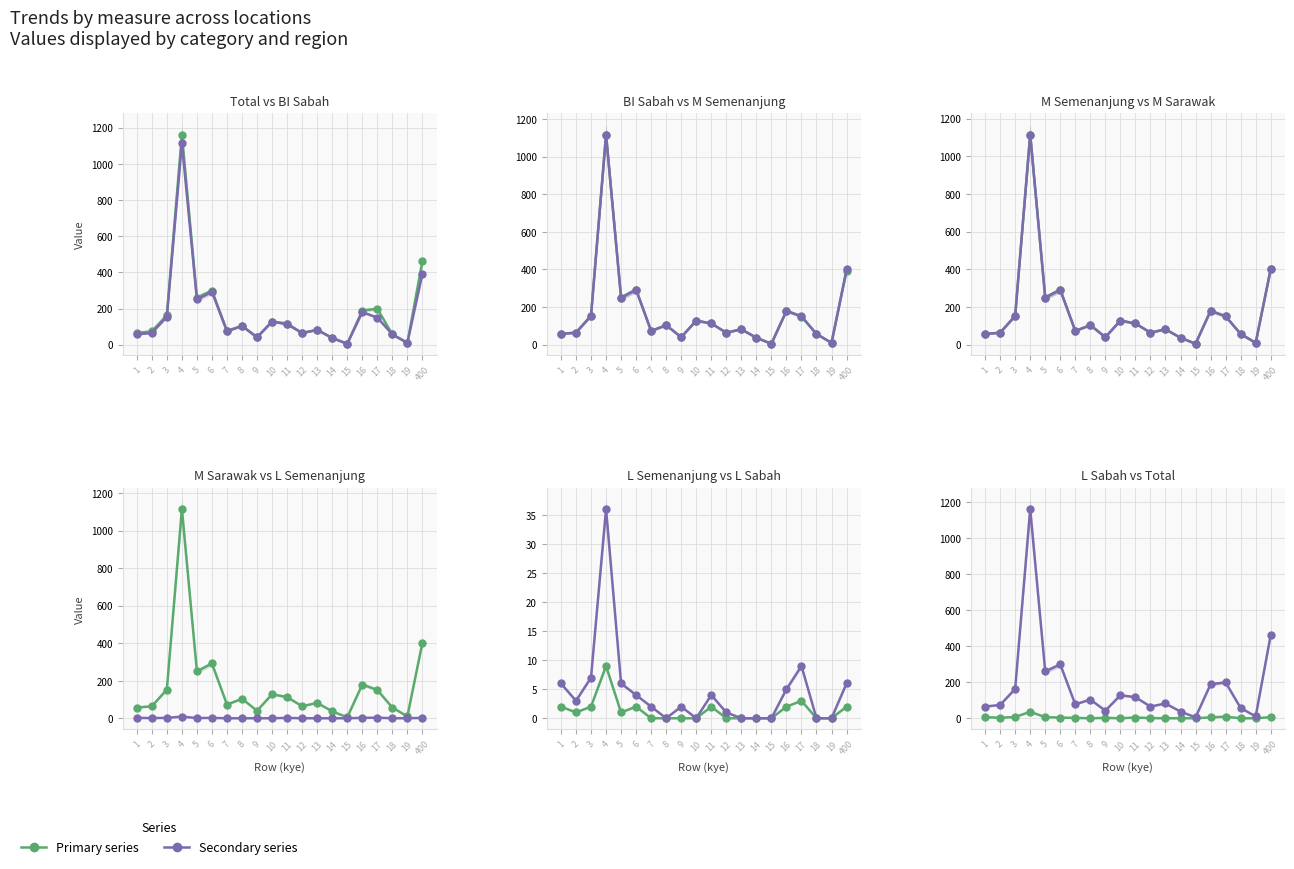

At which label does M Sarawak reach its peak?

4